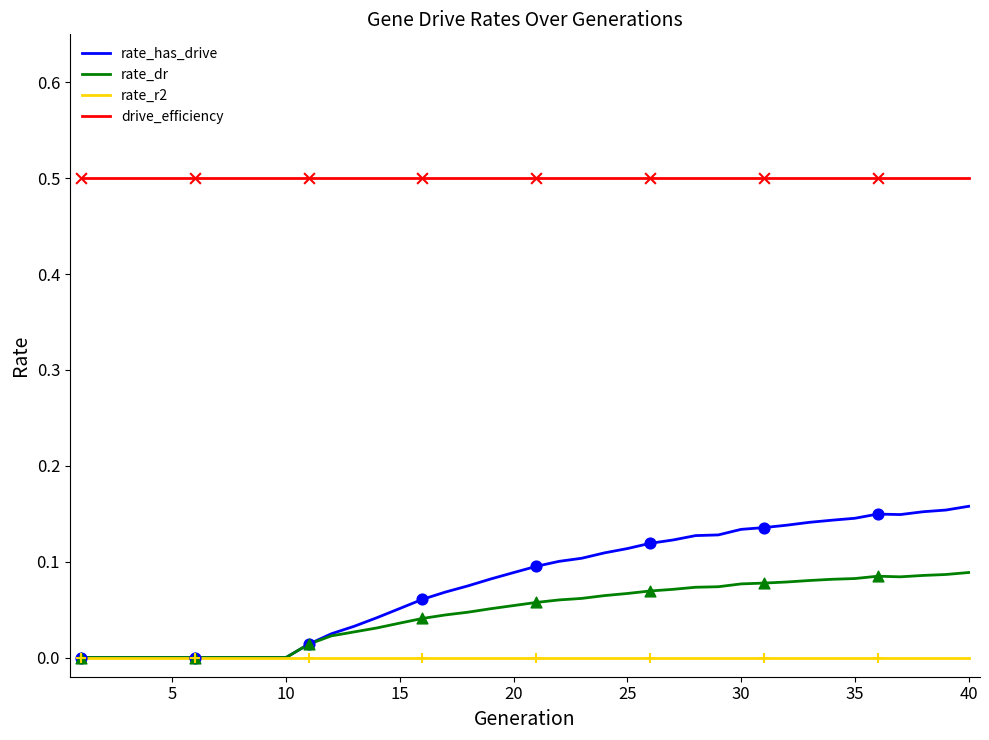

List the series in order of their peak value, highest first.

drive_efficiency, rate_has_drive, rate_dr, rate_r2